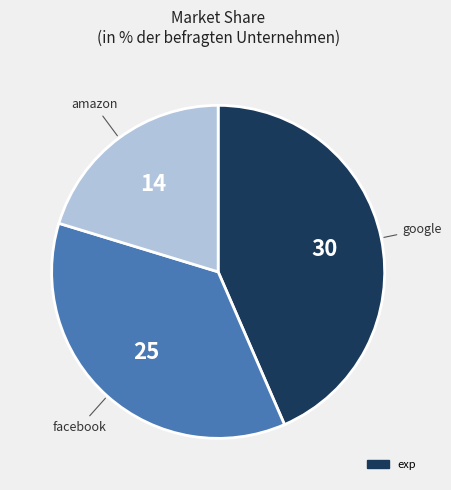

Is there any slice that represents more than half of the pie?

No